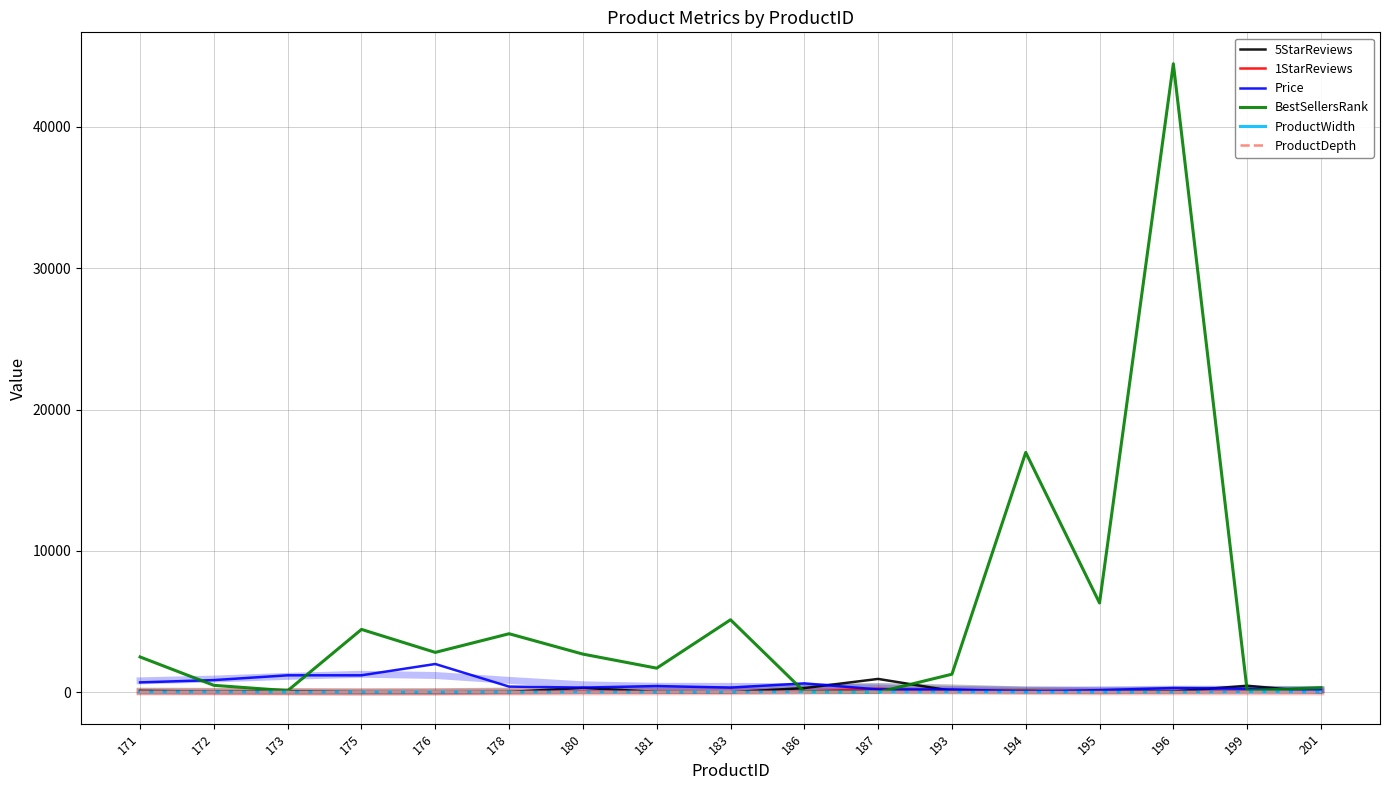

How many values in the 1StarReviews series exceed 21?

8